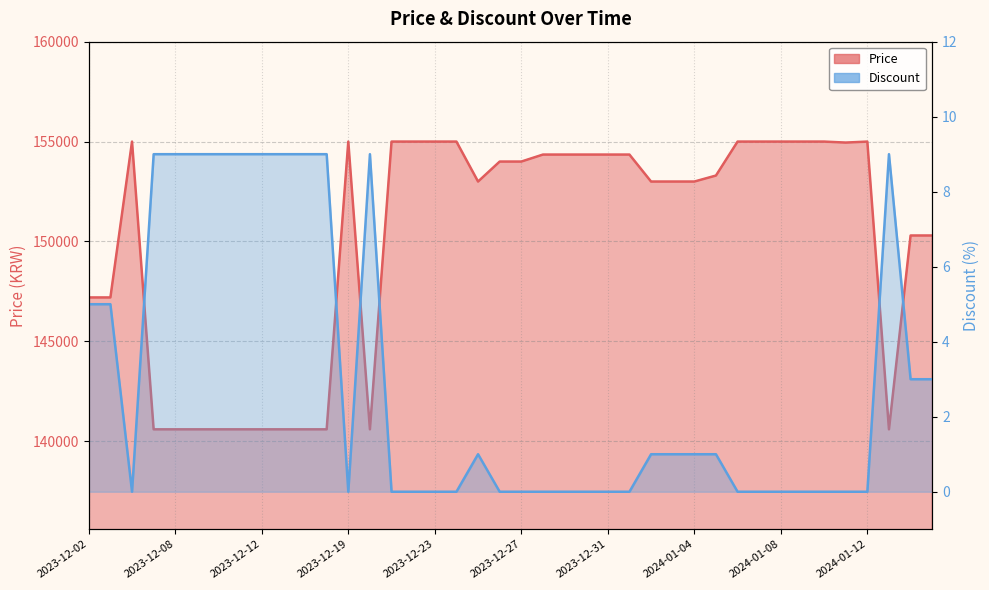

The Price series shows 73968 at 2023-12-13. True or false?

False